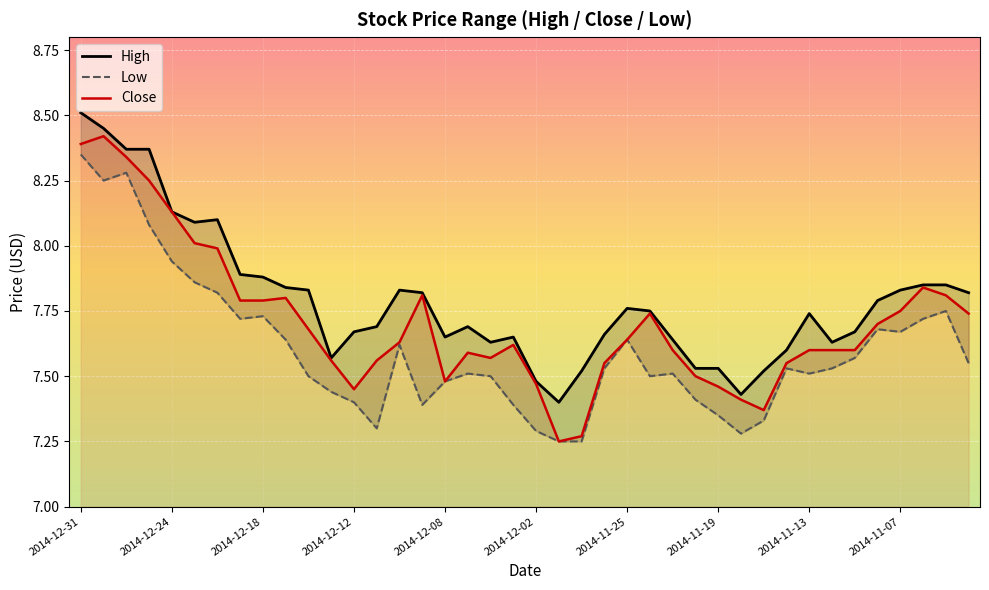

Reading left to right, extract all data points from this chart.

High: 8.5	8.4	8.4	8.4	8.1	8.1	8.1	7.9	7.9	7.8	7.8	7.6	7.7	7.7	7.8	7.8	7.7	7.7	7.6	7.7	7.5	7.4	7.5	7.7	7.8	7.8	7.6	7.5	7.5	7.4	7.5	7.6	7.7	7.6	7.7	7.8	7.8	7.8	7.8	7.8
Low: 8.3	8.2	8.3	8.1	7.9	7.9	7.8	7.7	7.7	7.6	7.5	7.4	7.4	7.3	7.6	7.4	7.5	7.5	7.5	7.4	7.3	7.2	7.2	7.5	7.6	7.5	7.5	7.4	7.3	7.3	7.3	7.5	7.5	7.5	7.6	7.7	7.7	7.7	7.8	7.5
Close: 8.4	8.4	8.3	8.2	8.1	8.0	8.0	7.8	7.8	7.8	7.7	7.6	7.5	7.6	7.6	7.8	7.5	7.6	7.6	7.6	7.5	7.2	7.3	7.5	7.6	7.7	7.6	7.5	7.5	7.4	7.4	7.5	7.6	7.6	7.6	7.7	7.8	7.8	7.8	7.7